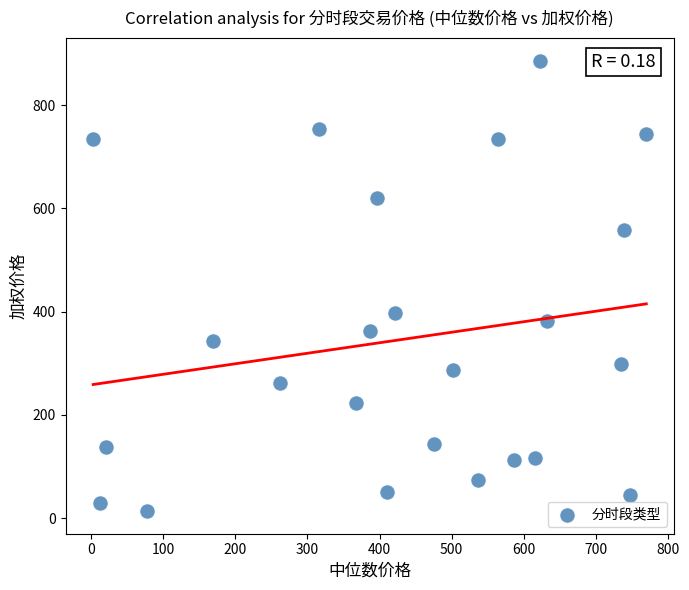

What Y value in the scatter plot is closest to 449?

397.8